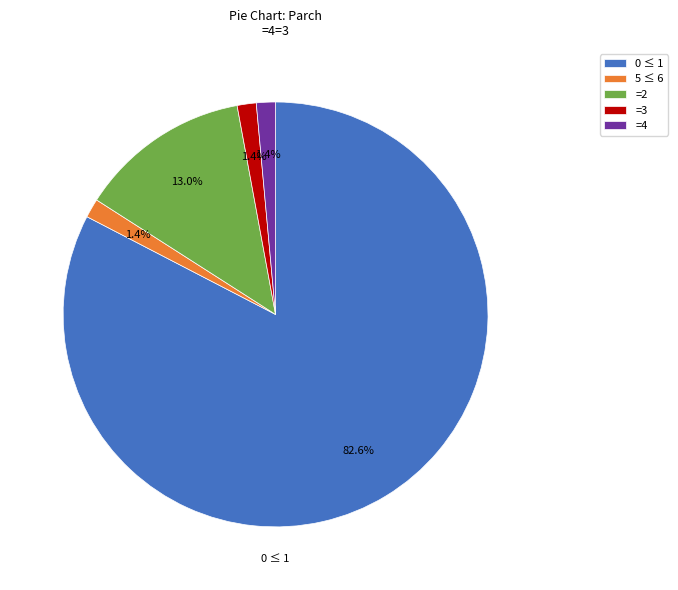

Is there any slice that represents more than half of the pie?

Yes